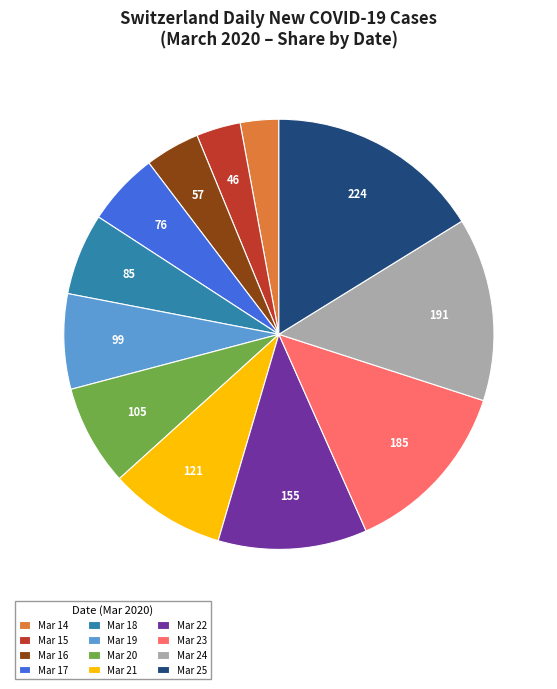

Count the number of slices in the pie.

12